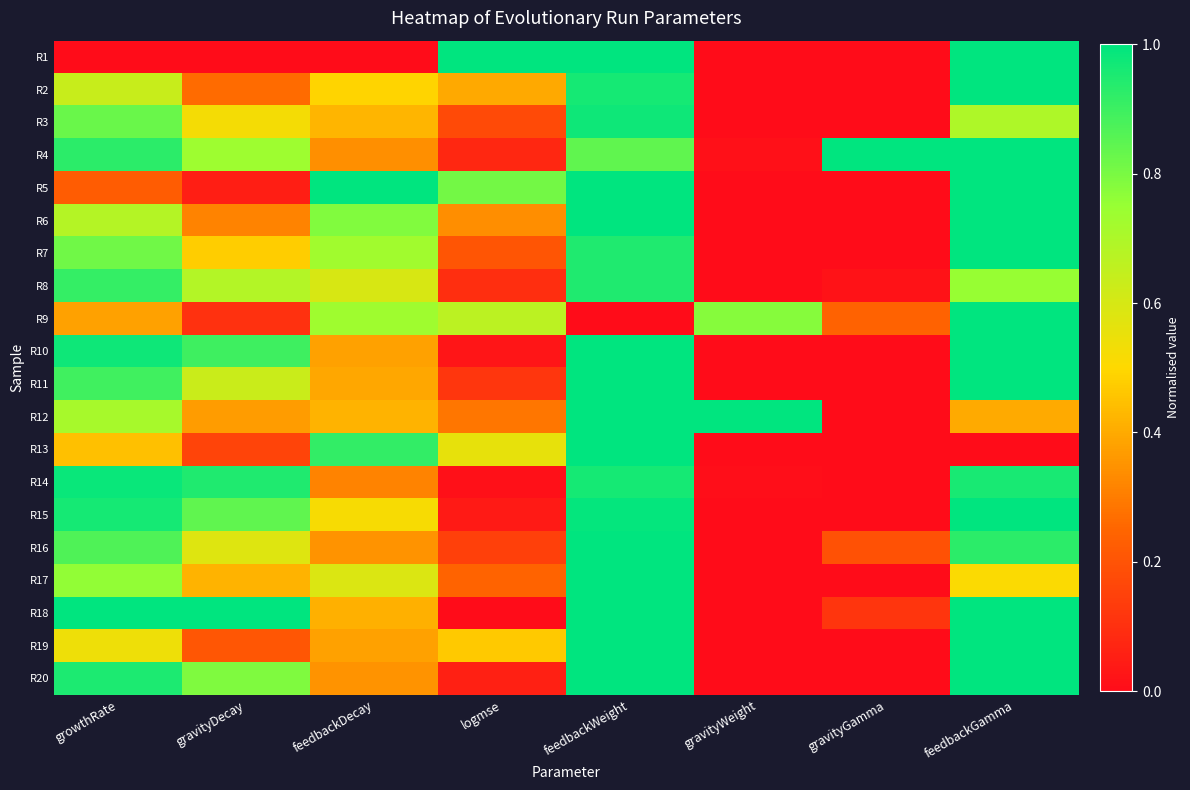

Count the number of data series in this chart.

20